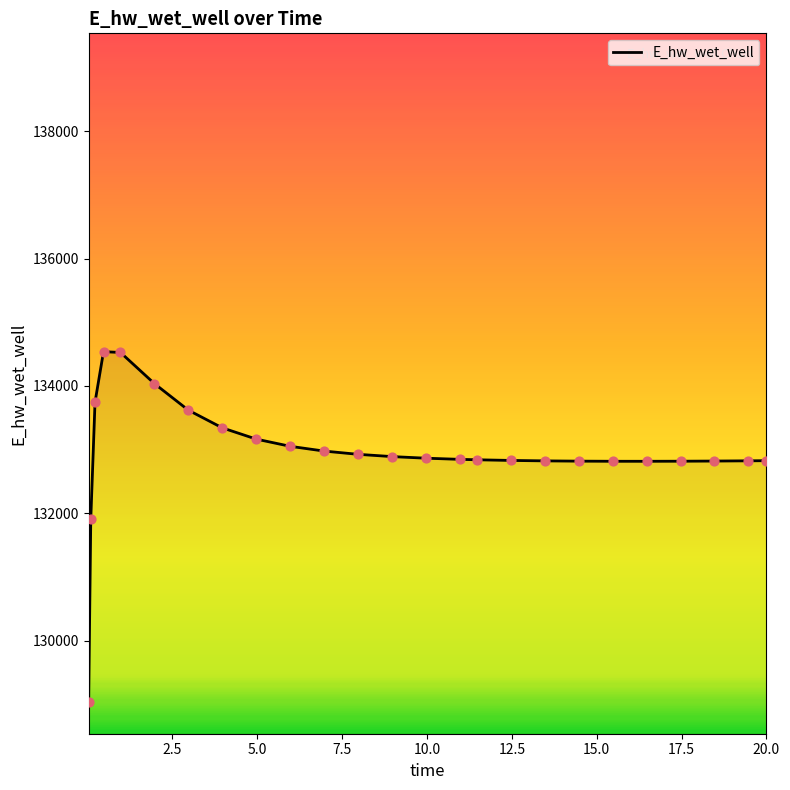

What is the maximum value shown in the chart?

134537.5